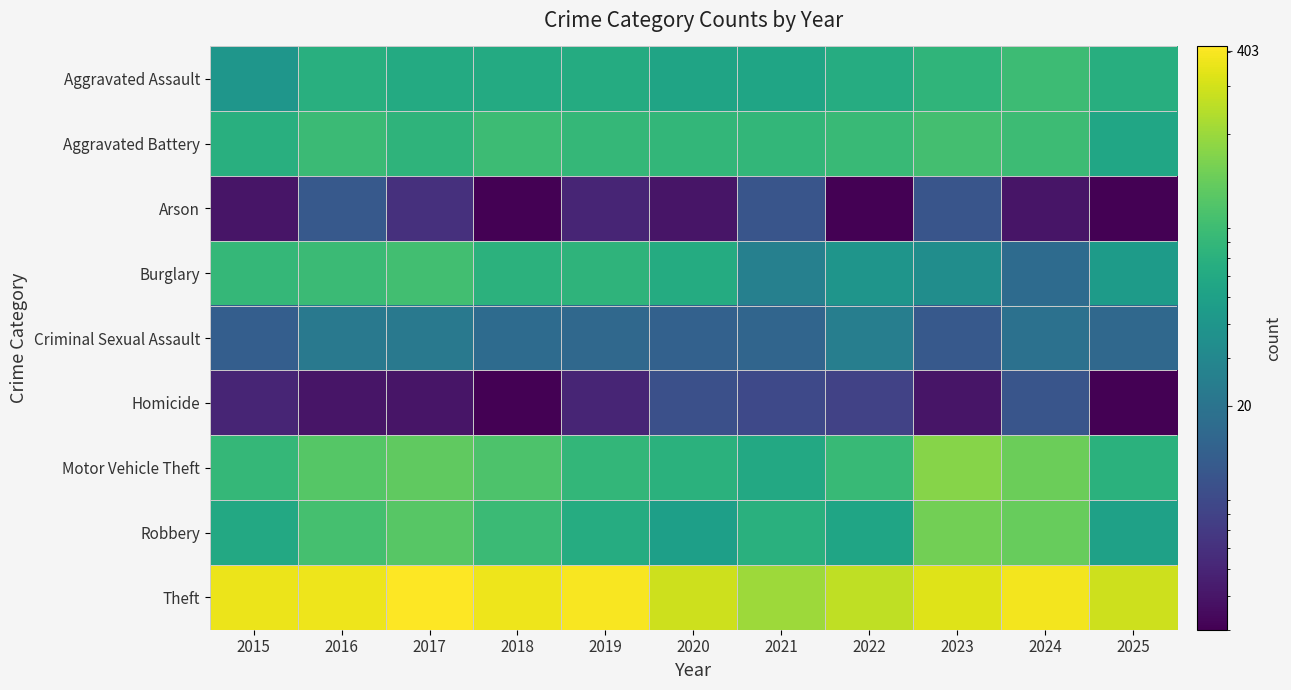

What is the minimum value shown in the chart?

3